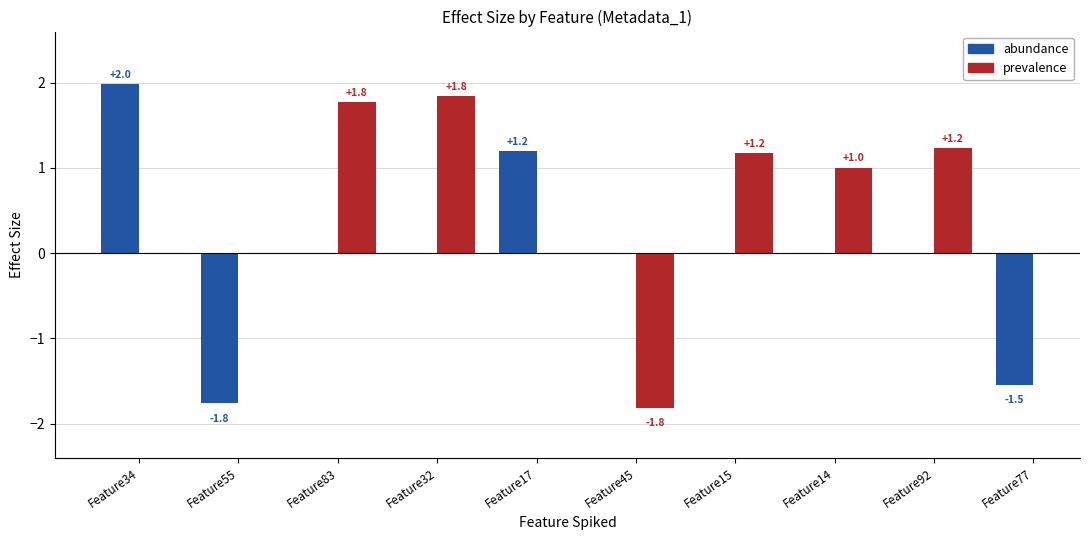

Is it true that the value at Feature34 is 2.0?

True